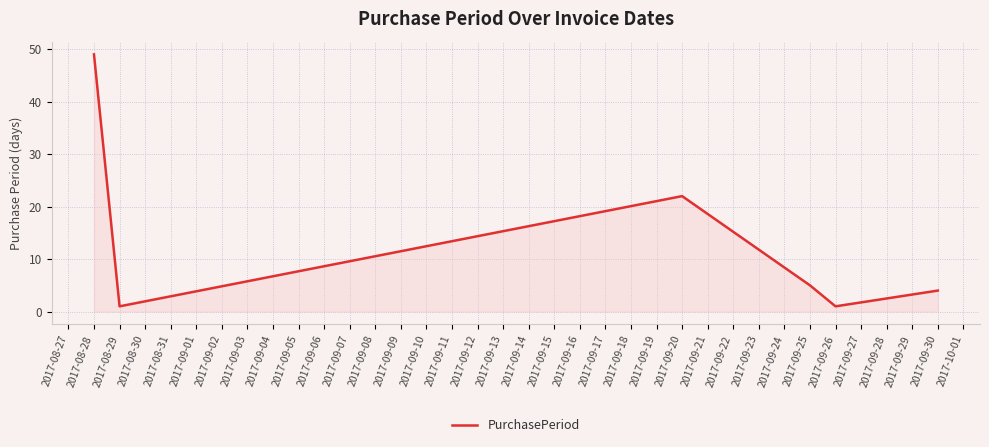

Where is the data nearest to the value 25?

2017-09-20